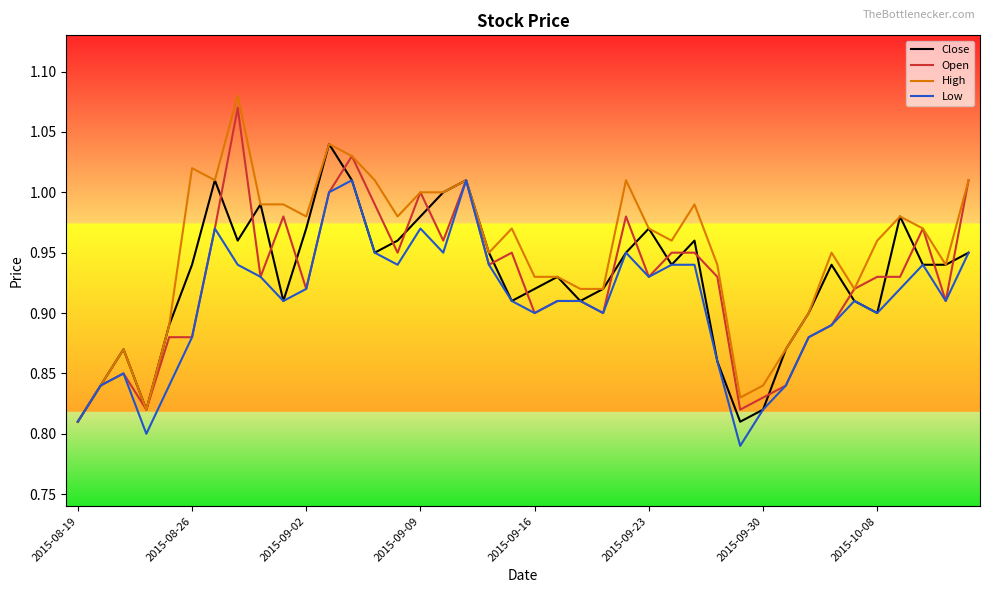

Which series has the largest range (max minus min)?

High